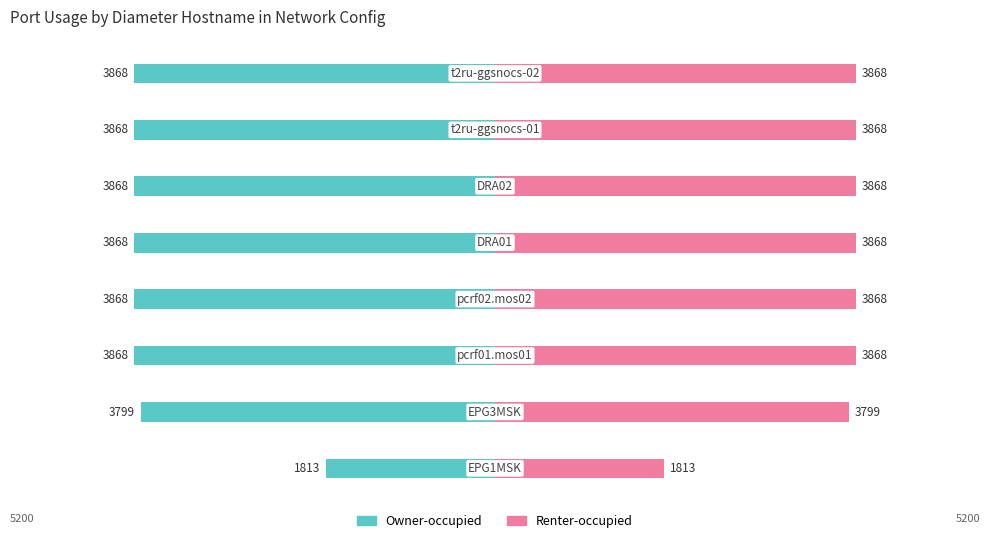

What is the difference between the maximum and minimum values in the Owner-occupied series?

2055